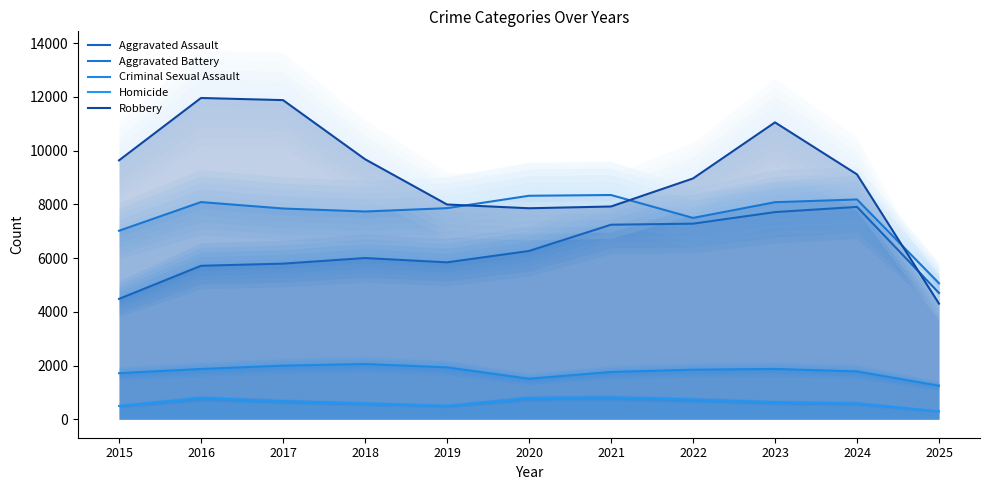

List the labels in order of Aggravated Assault value, largest first.

2024, 2023, 2022, 2021, 2020, 2018, 2019, 2017, 2016, 2025, 2015